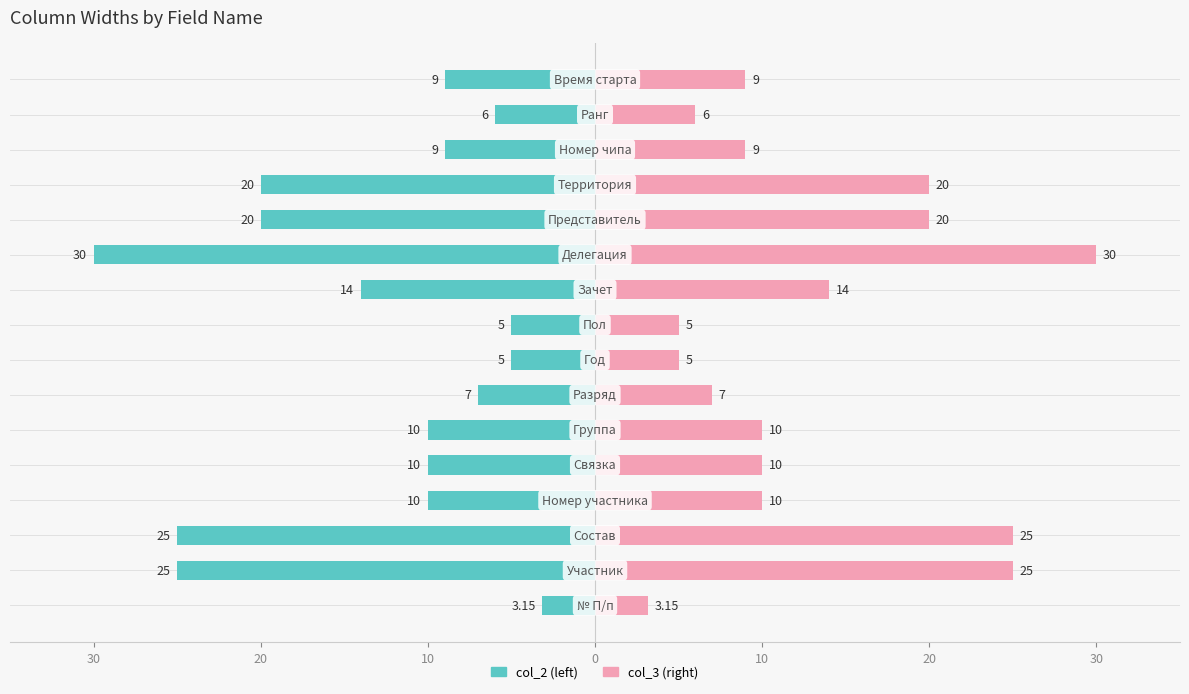

What is the label of the 12th bar from the right?

10